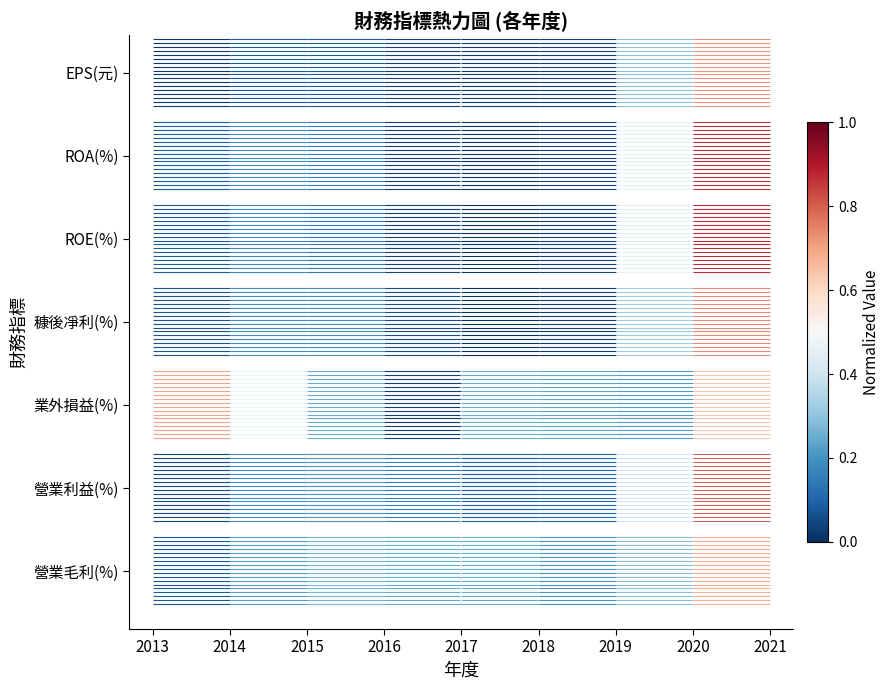

Which category has the lowest value in the 業外損益(%) series?

2013